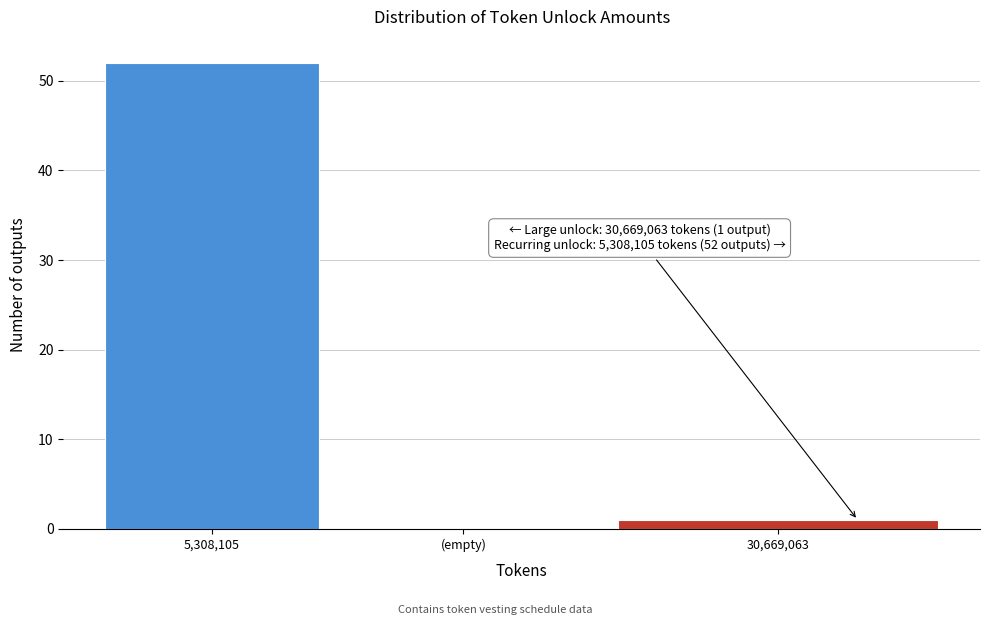

Reading left to right, transcribe all the data shown in this chart.

5,308,105=52	(empty)=0	30,669,063=1